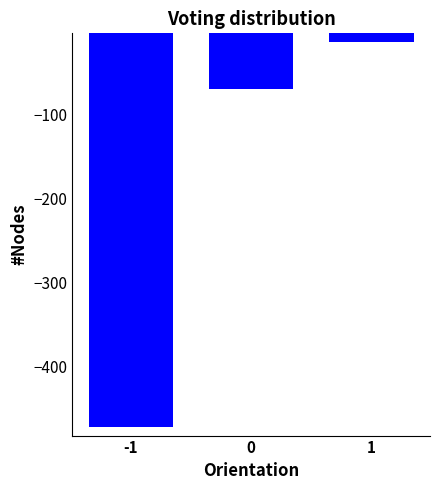

How many values are below -70?

1